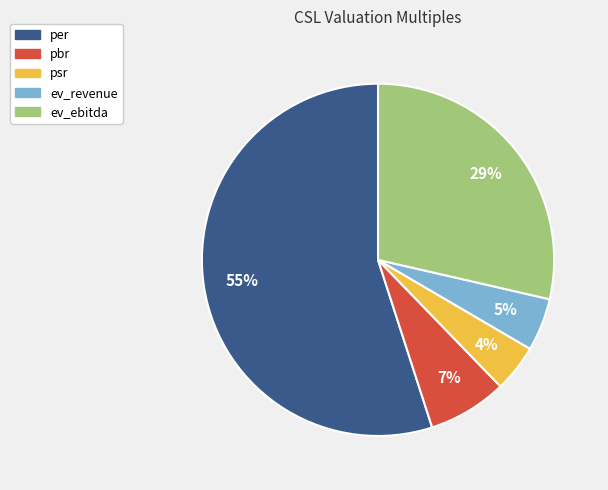

Combined, do ev_ebitda and pbr account for over 50%?

No